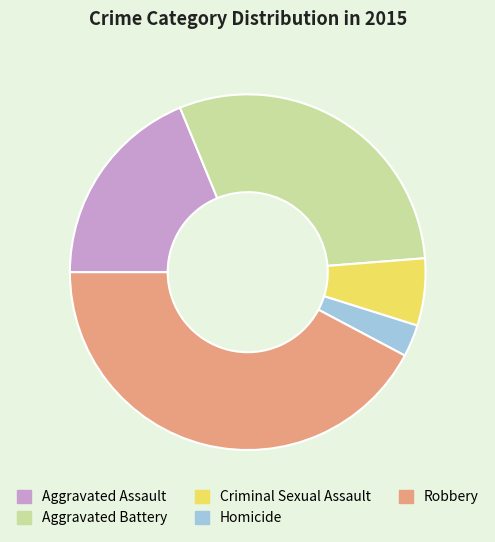

Is the sum of Homicide and Robbery greater than half?

No